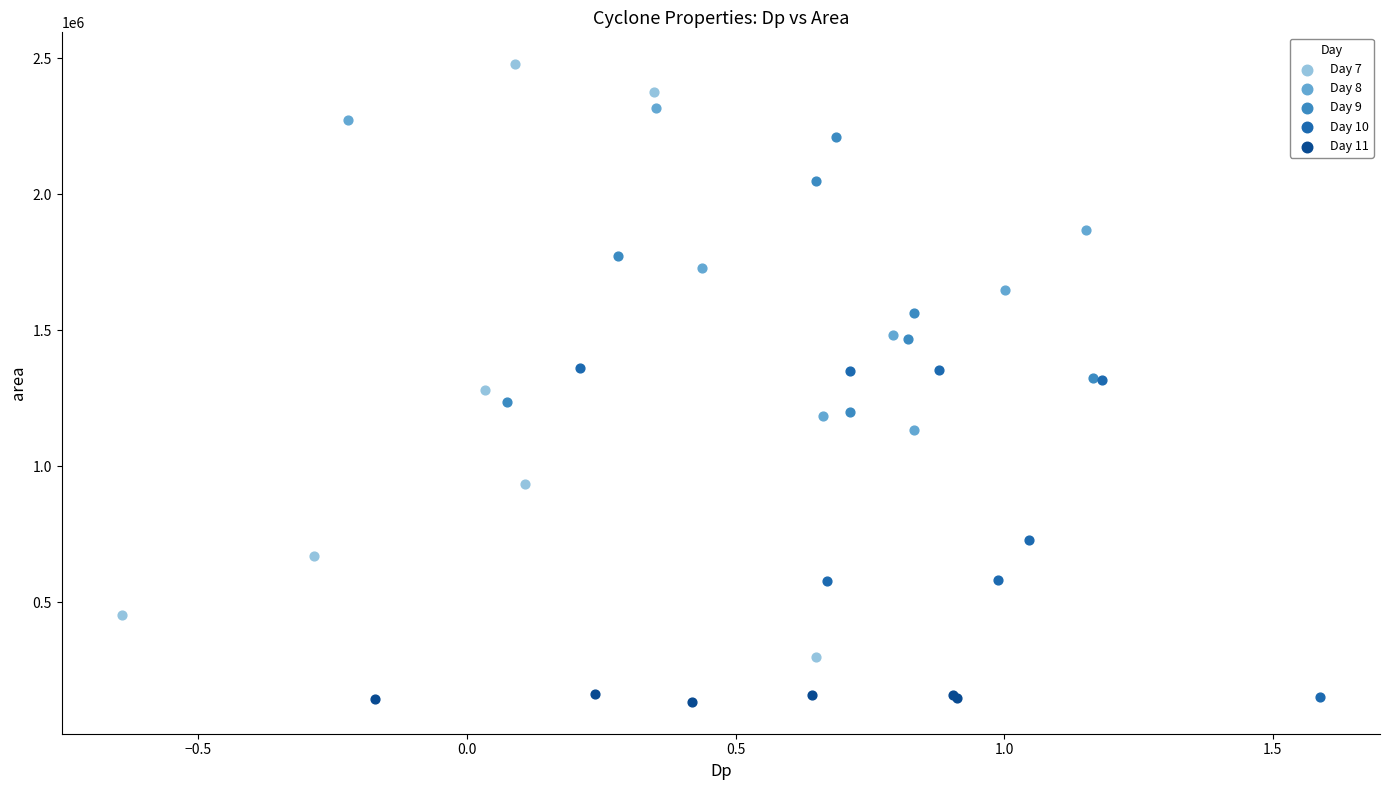

Which series has the largest Y range (max minus min)?

Day 7